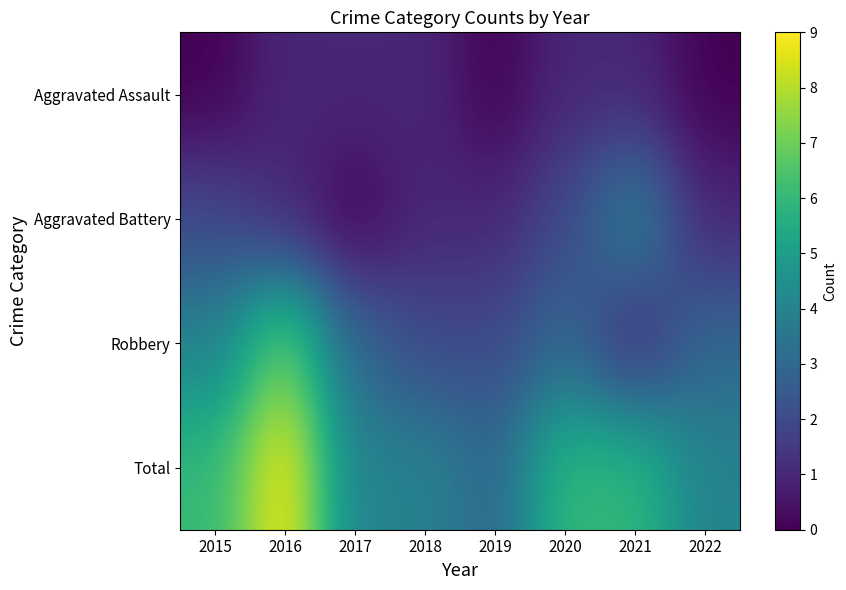

What is the maximum value shown in the chart?

9